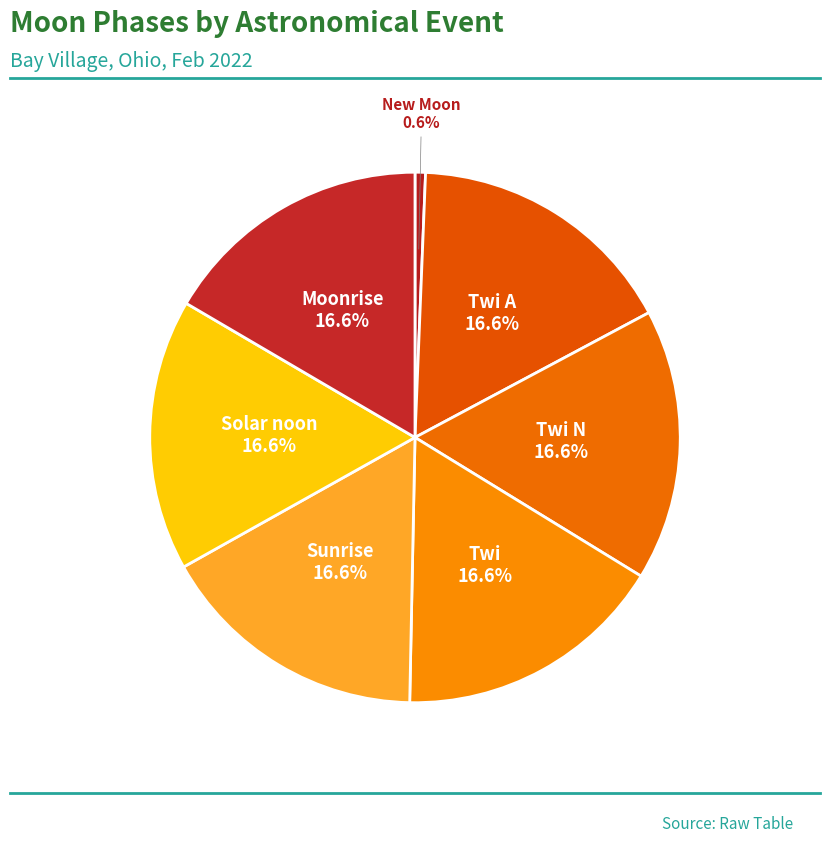

What is the smallest slice in the pie chart?

New Moon